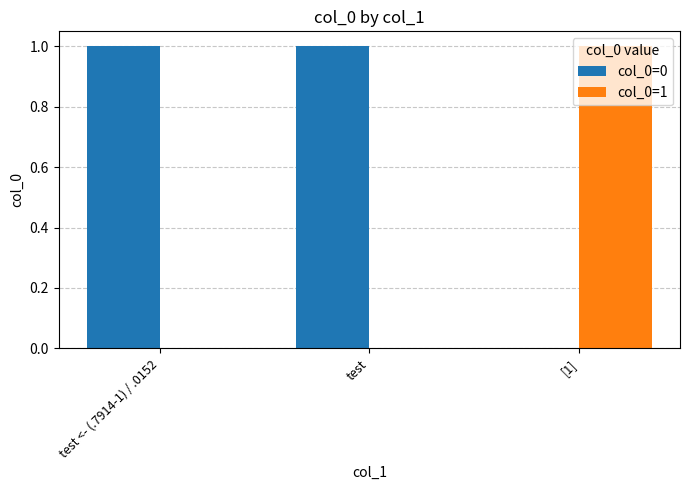

Which series has the largest total across all categories?

col_0=0